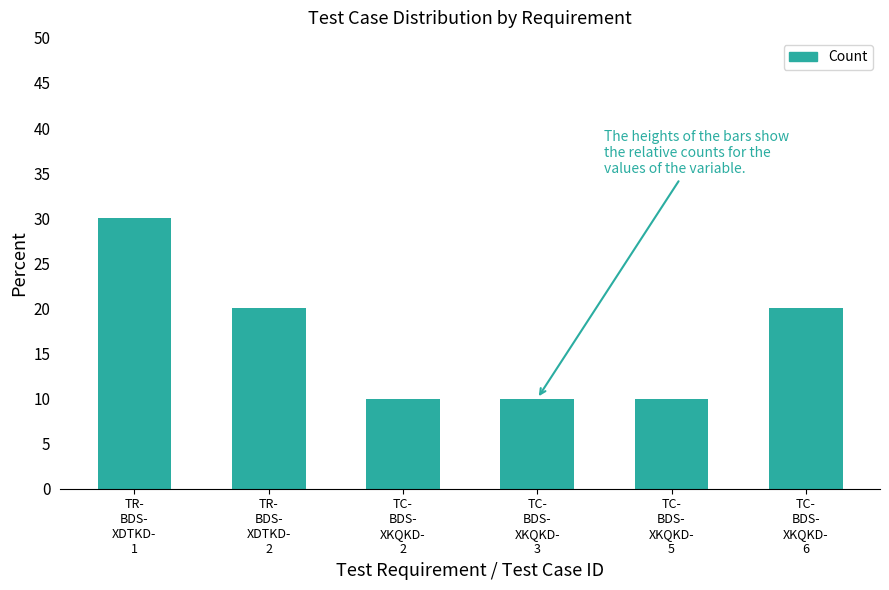

What is the sum of all values?

100